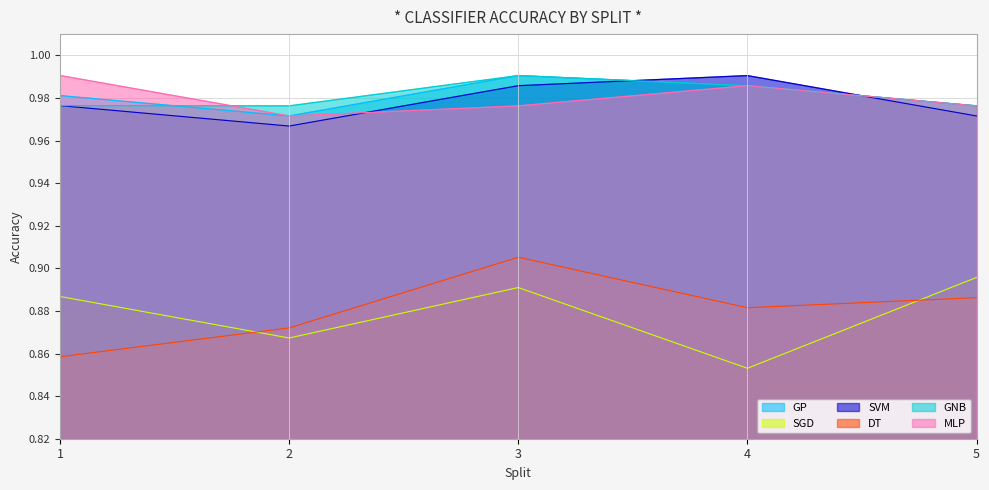

At 4, list the series in order from smallest to largest.

SGD, DT, GP, GNB, MLP, SVM